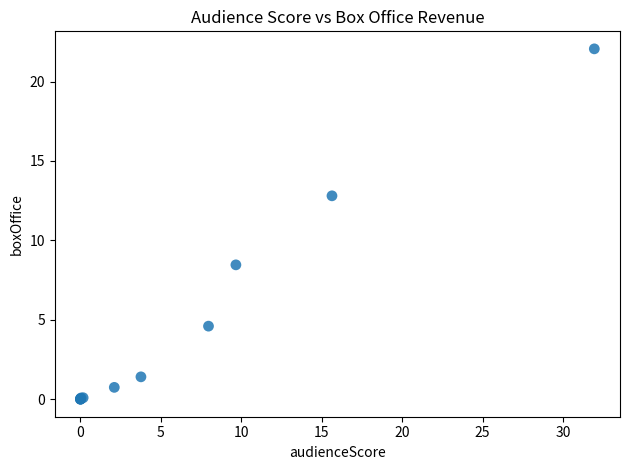

What Y value in the scatter plot is closest to 11?

12.8